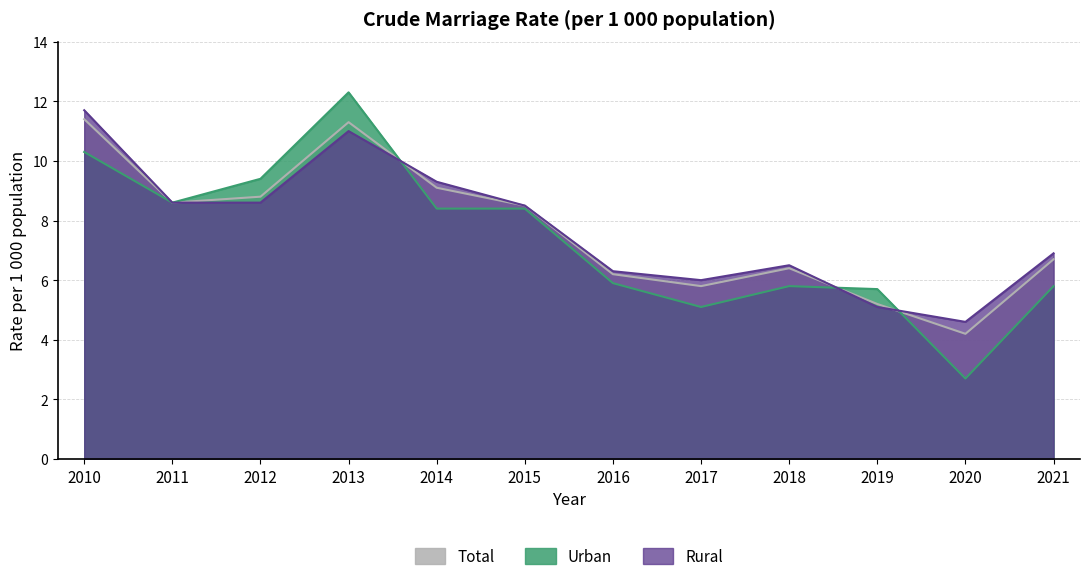

Which has a higher value, 2015 or 2011?

2011